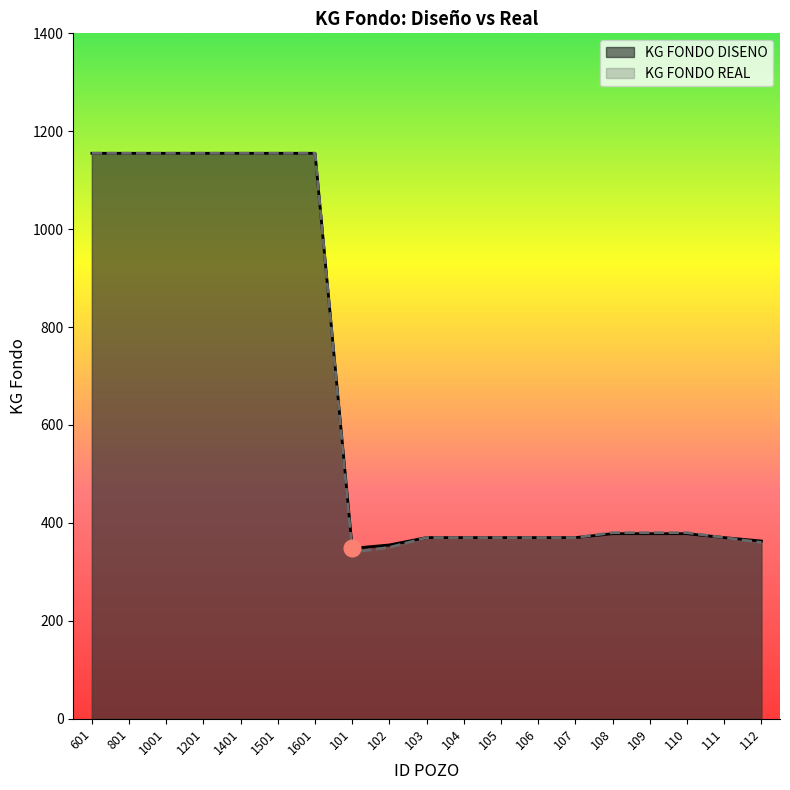

Count the number of categories in the chart.

19